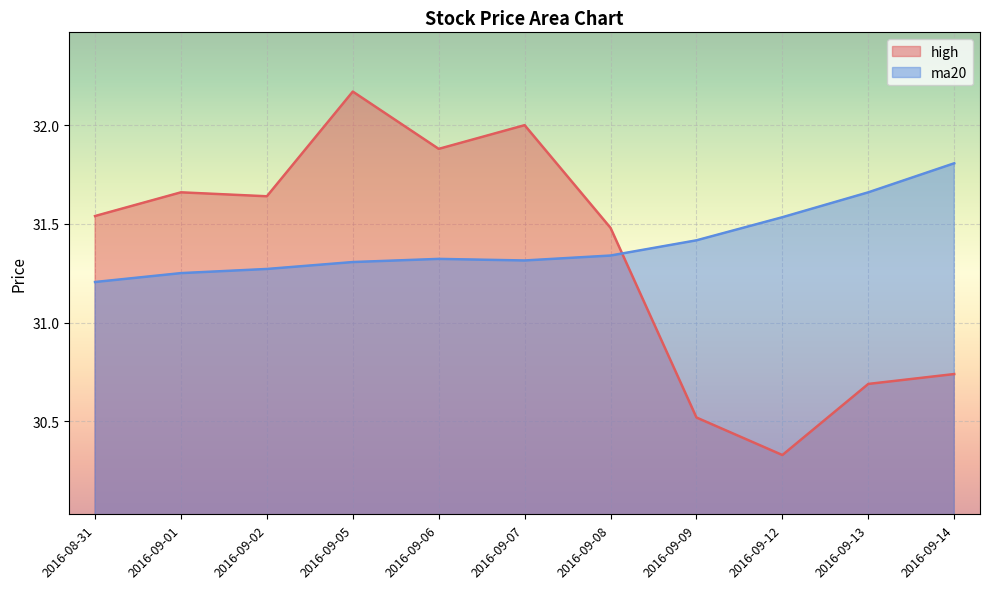

How many distinct data groups are displayed?

2